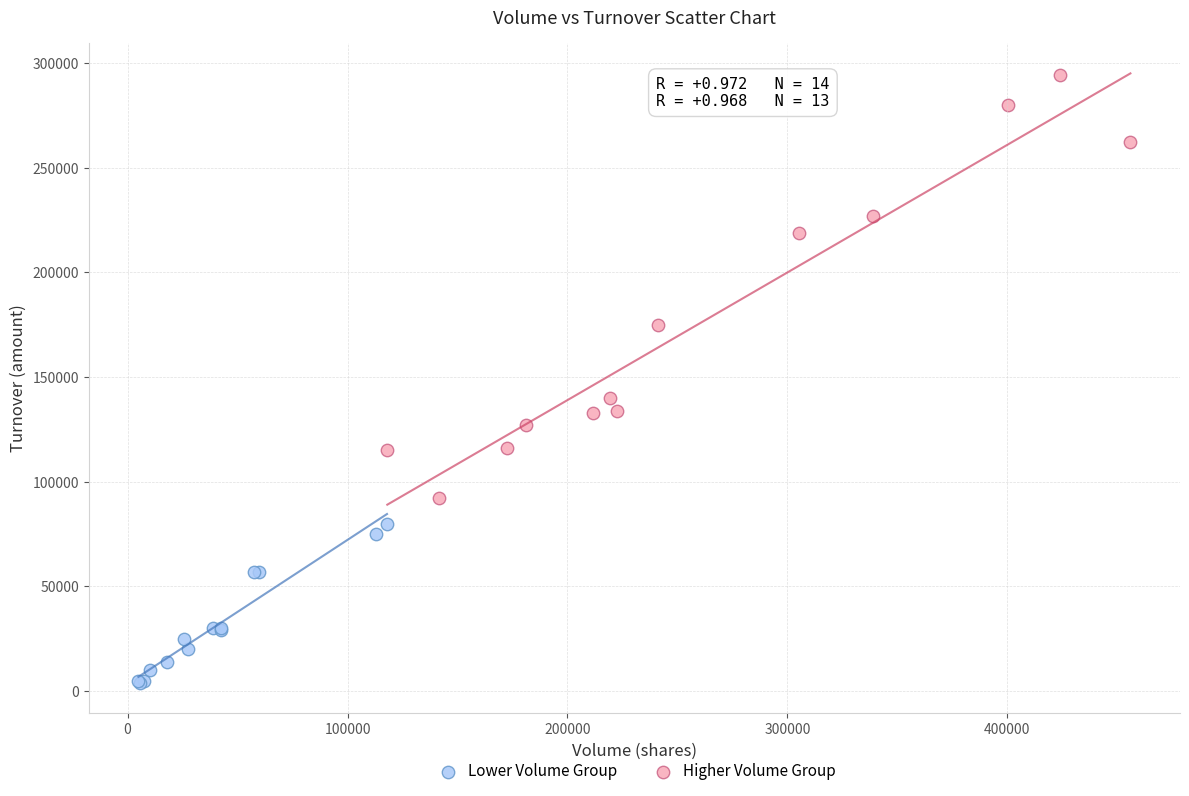

What are all the series names shown in the legend?

Lower Volume Group, Higher Volume Group